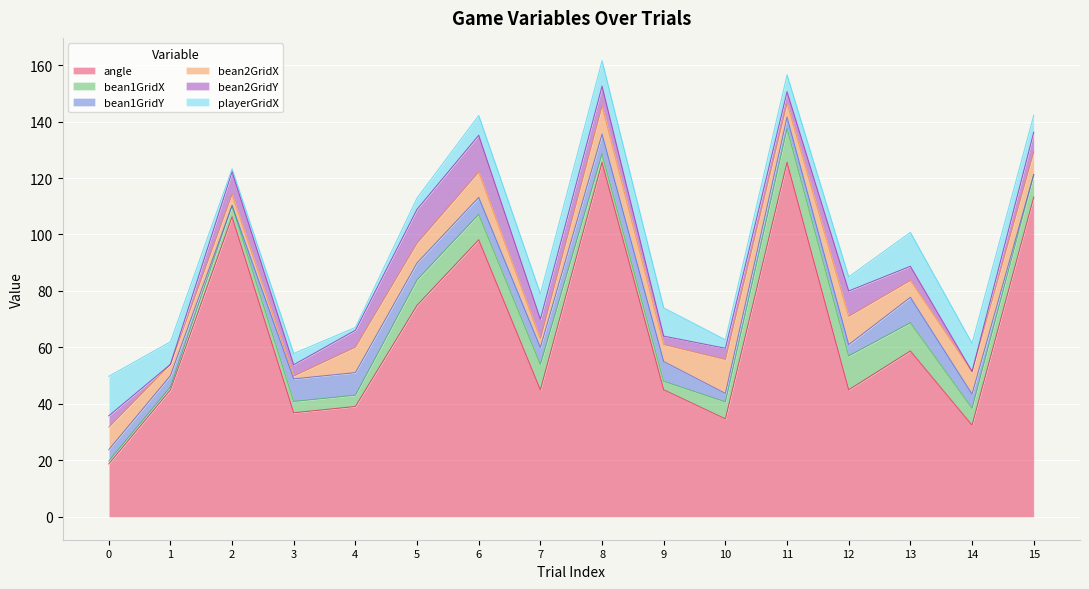

Where does the bean2GridY series first go above 6?

2